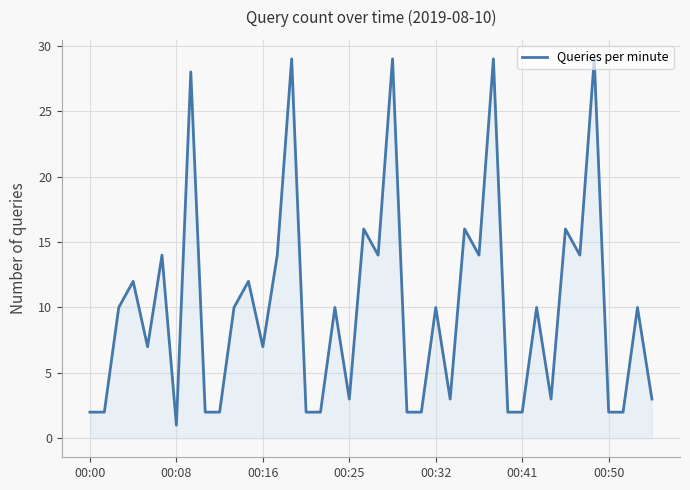

Reading left to right, transcribe all the data shown in this chart.

2	2	10	12	7	14	1	28	2	2	10	12	7	14	29	2	2	10	3	16	14	29	2	2	10	3	16	14	29	2	2	10	3	16	14	29	2	2	10	3